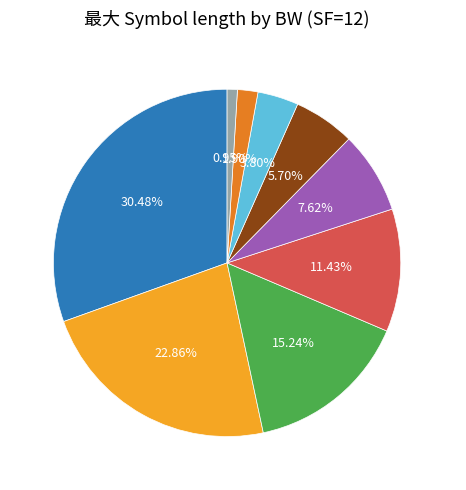

The 62500 slice represents 4% of the pie. True or false?

True